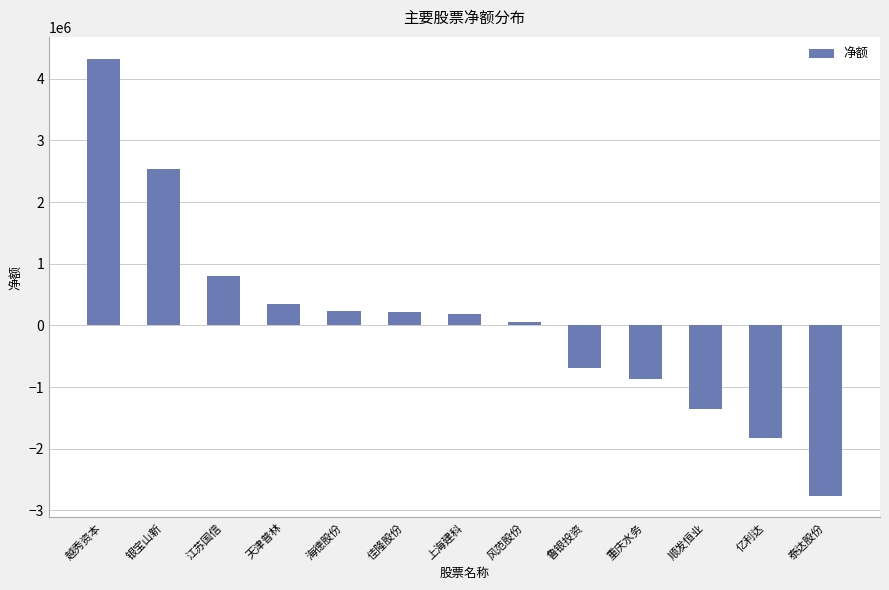

How many data points are less than 188065?

6